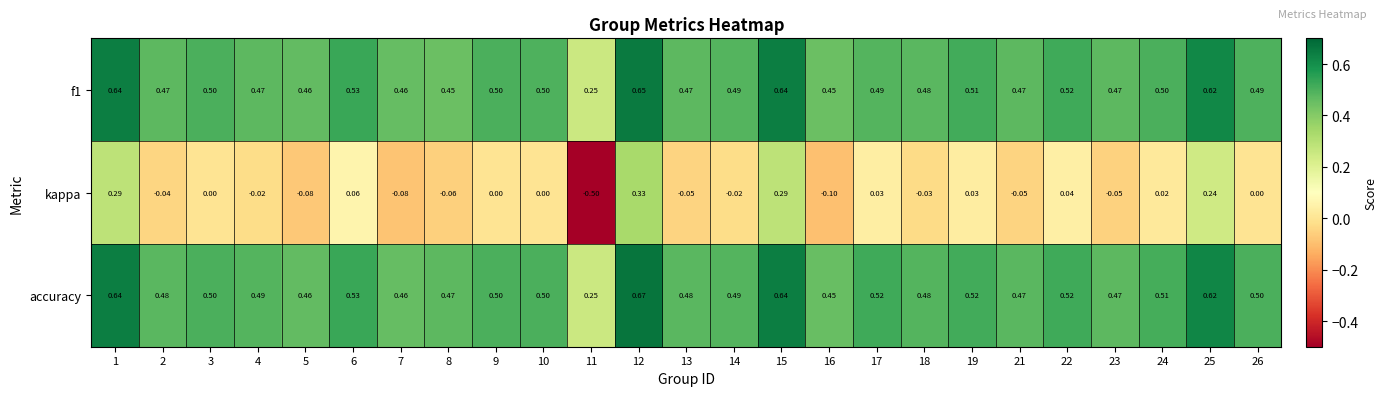

At which category is the sum across all series the highest?

12